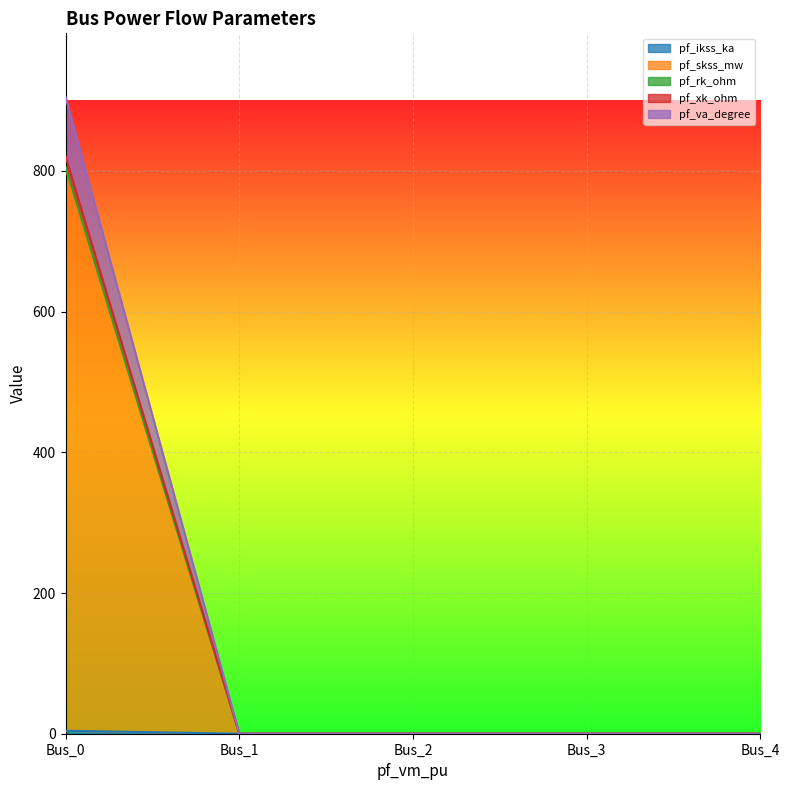

At which category is the sum across all series the highest?

Bus_0